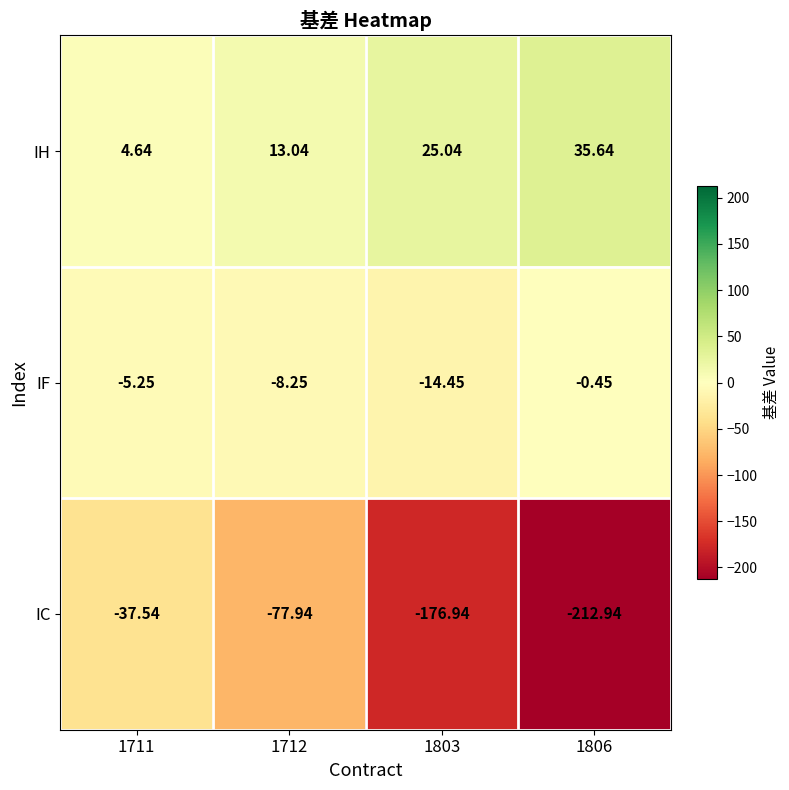

Is the value of IC at 1712 greater than the value of IH at 1806?

No